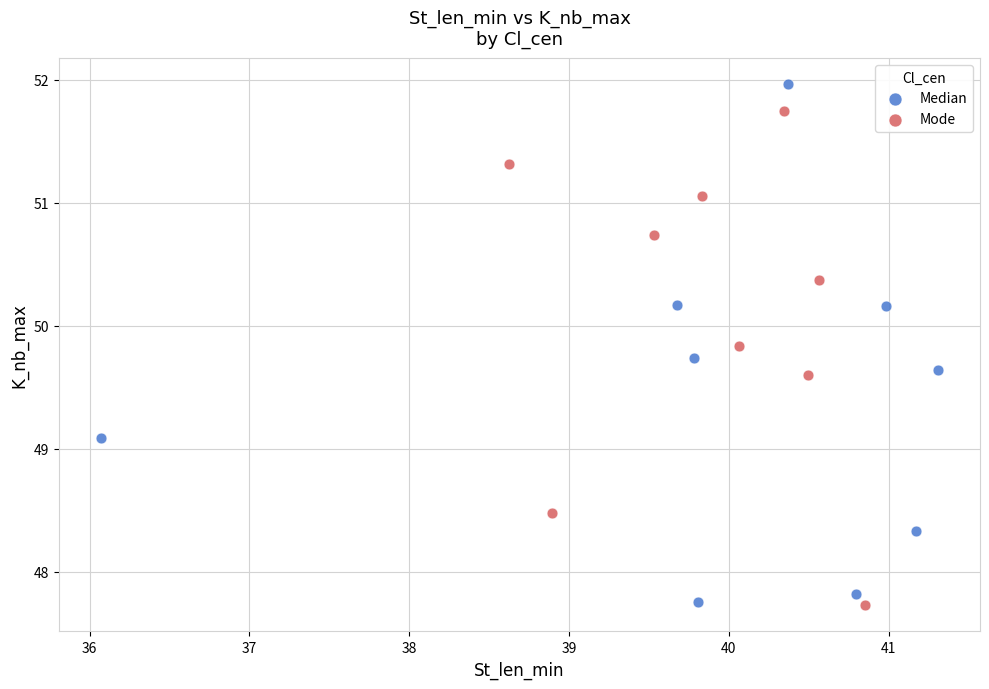

What are all the series names shown in the legend?

Median, Mode